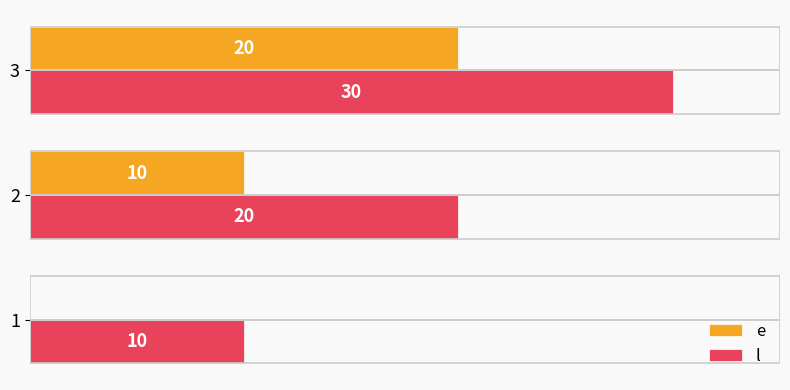

Which series has the largest total across all categories?

l